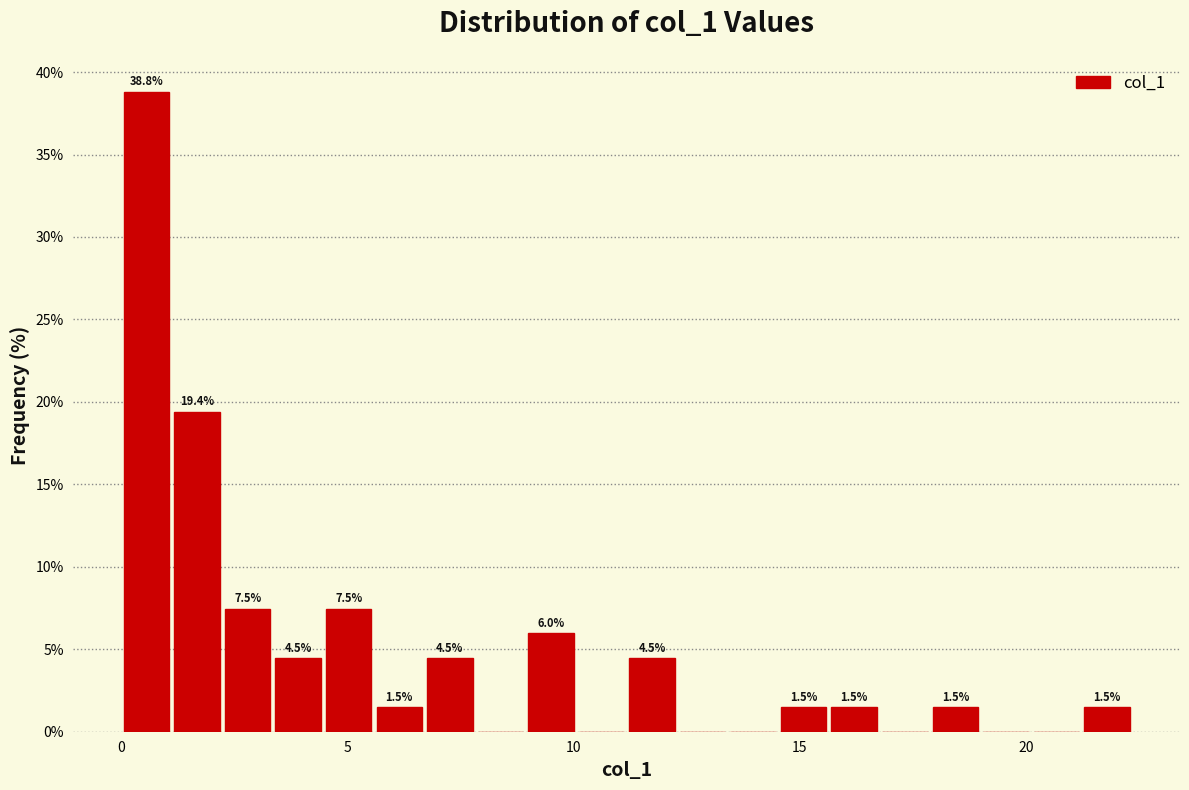

Read against the x-axis, roughly where is the centre of the tallest bar?

0.5